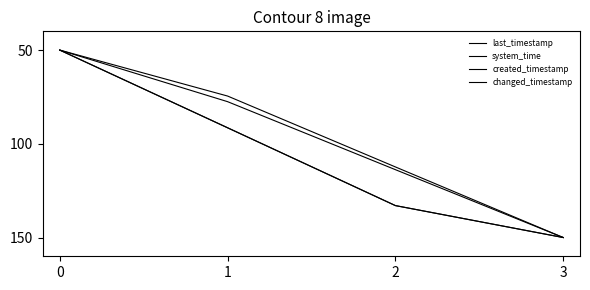

Which series has the largest total across all categories?

last_timestamp